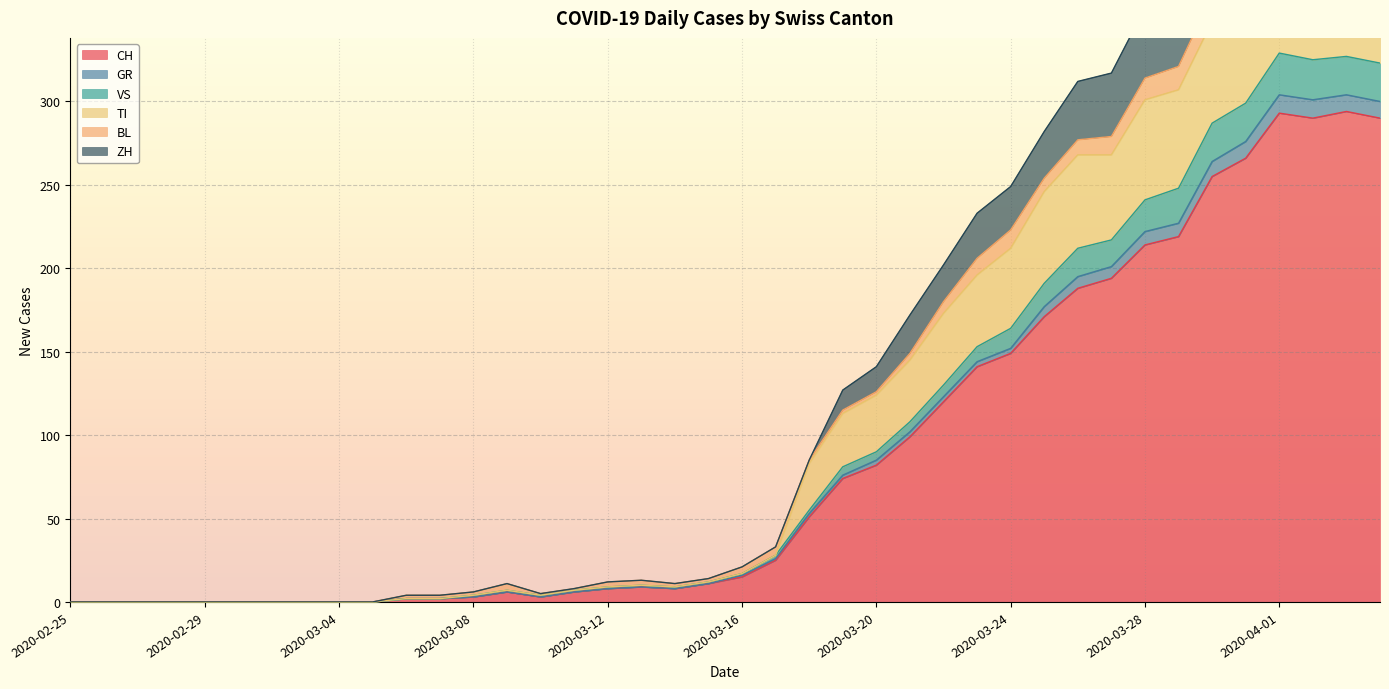

Is it true that CH equals 15 at 2020-03-16?

True